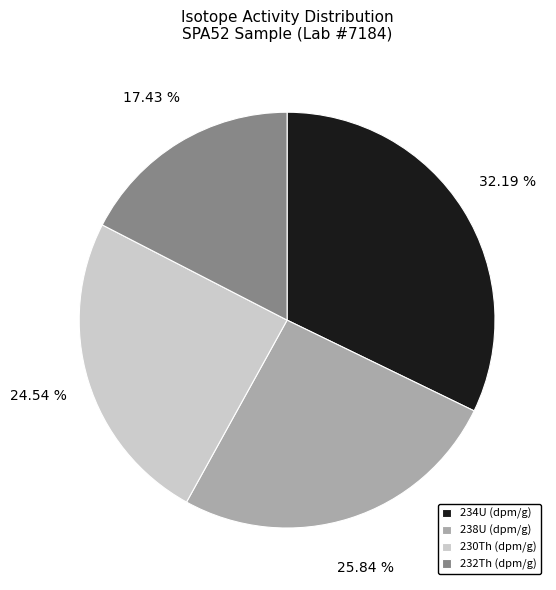

Which slice is the largest?

234U (dpm/g)